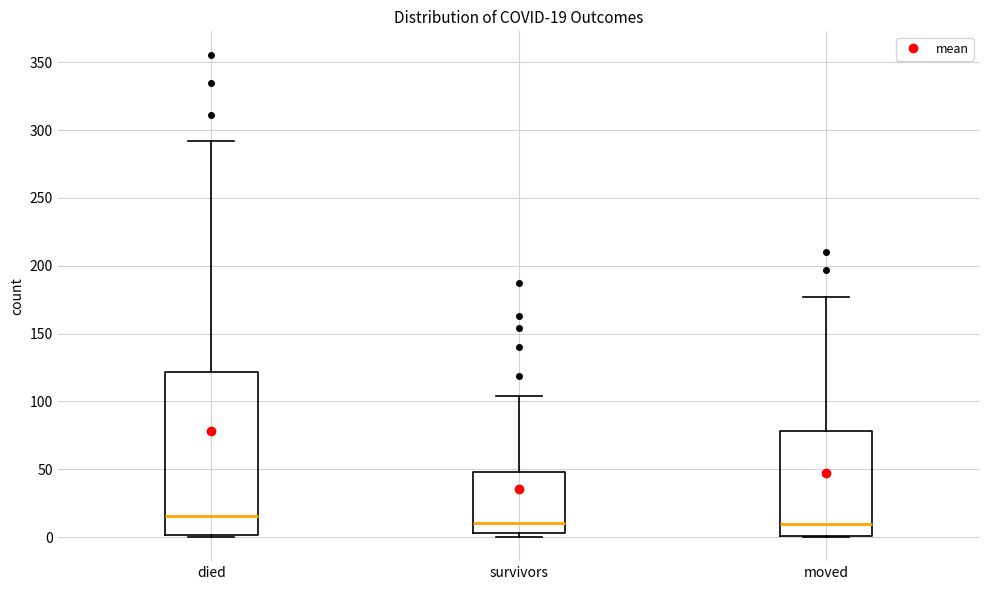

Which box's median line is the highest?

died